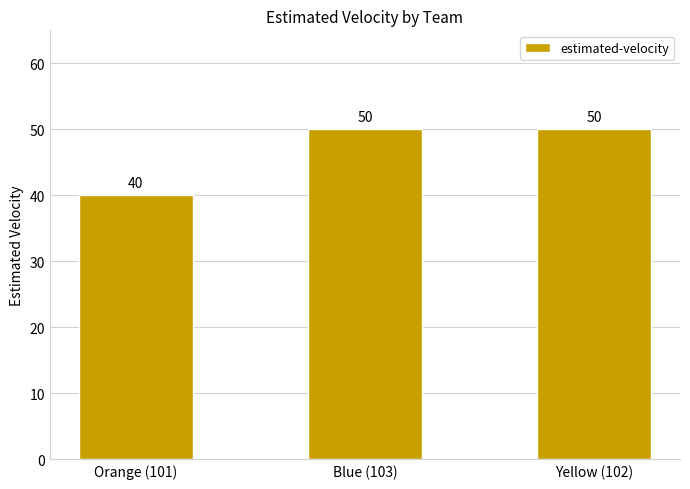

Are the bars horizontal?

No